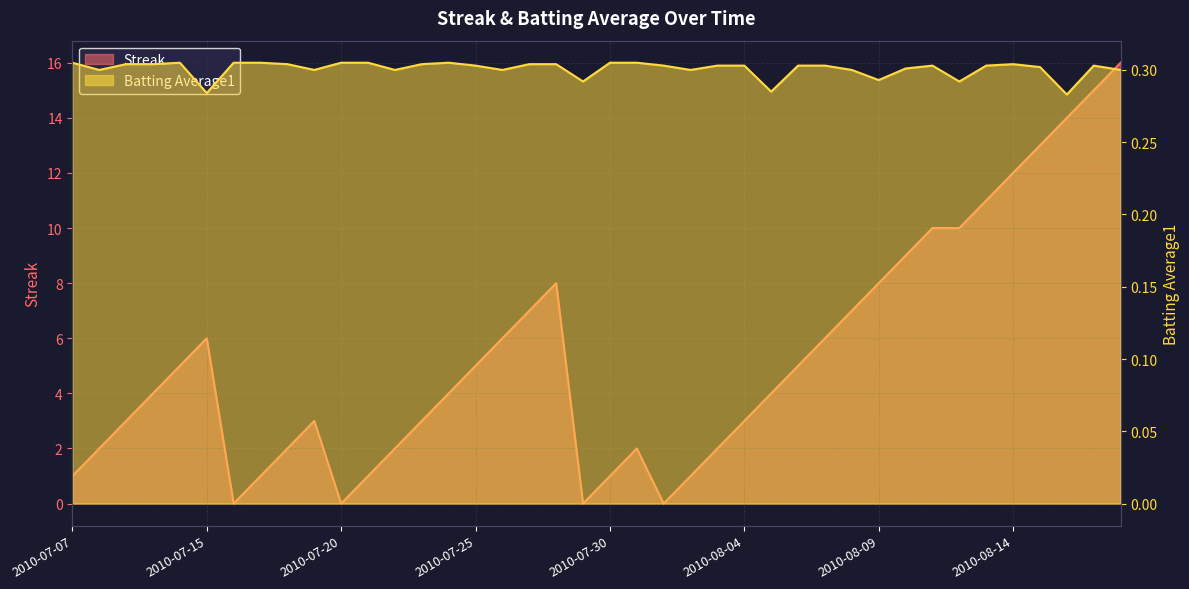

The Batting Average1 series shows 0.3 at 2010-07-30. True or false?

True